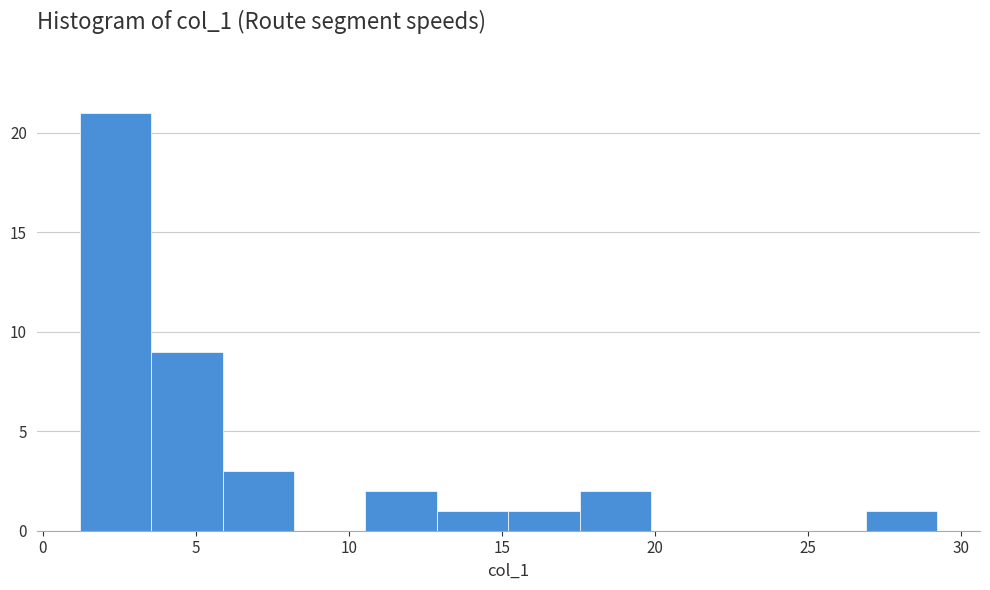

Reading left to right, list every bar in this chart as the range it spans on the x-axis followed by its height. Neither the bar edges nor the heights are printed on the chart, so give them approximately, as read against the axes.

1.0 to 3.5: 21
3.5 to 6.0: 9
6.0 to 8.0: 3
8.0 to 10.5: 0
10.5 to 13.0: 2
13.0 to 15.0: 1
15.0 to 17.5: 1
17.5 to 20.0: 2
20.0 to 22.0: 0
22.0 to 24.5: 0
24.5 to 27.0: 0
27.0 to 29.0: 1